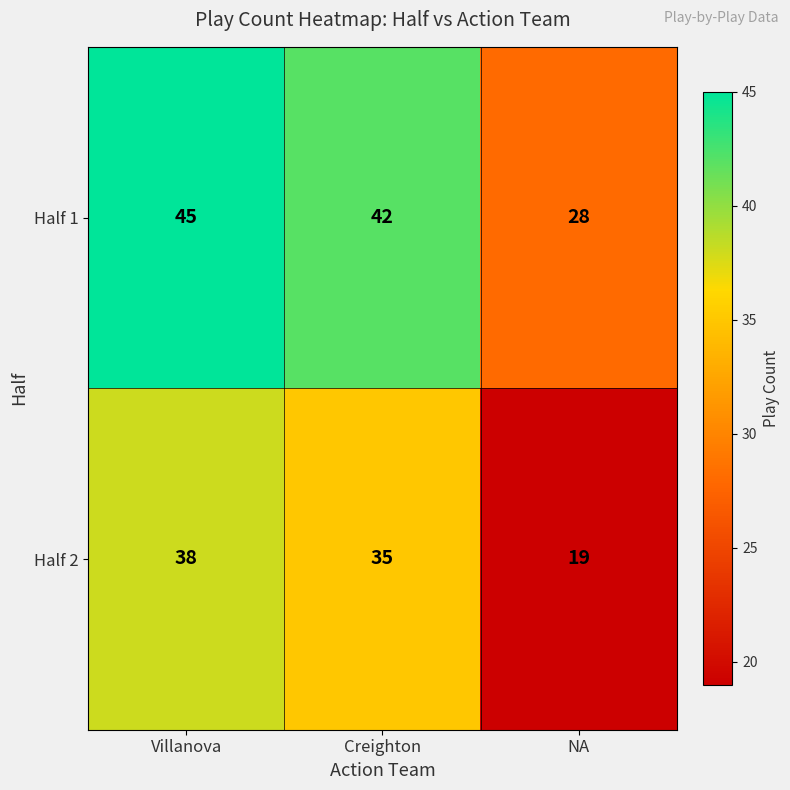

At Villanova, list the series in order from smallest to largest.

Half 2, Half 1